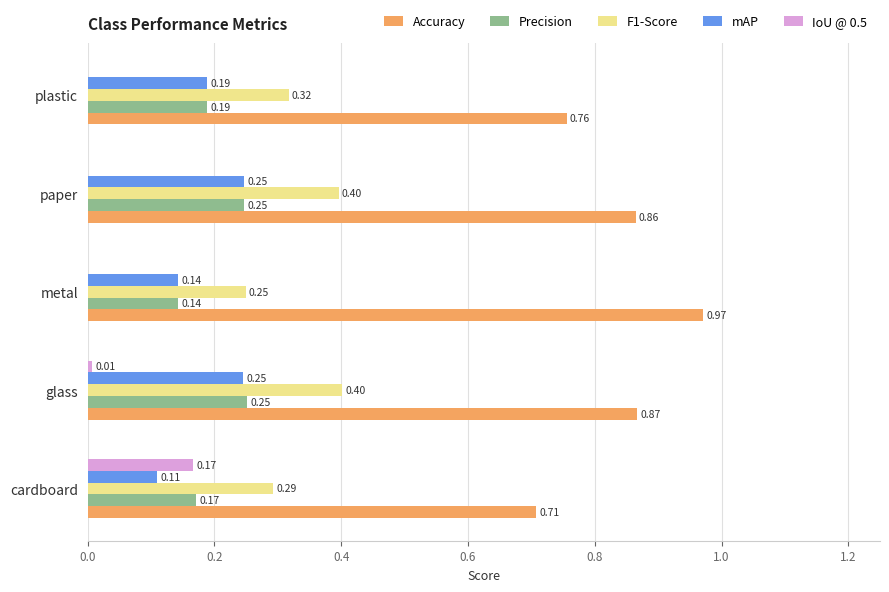

At which category is the sum across all series the highest?

glass